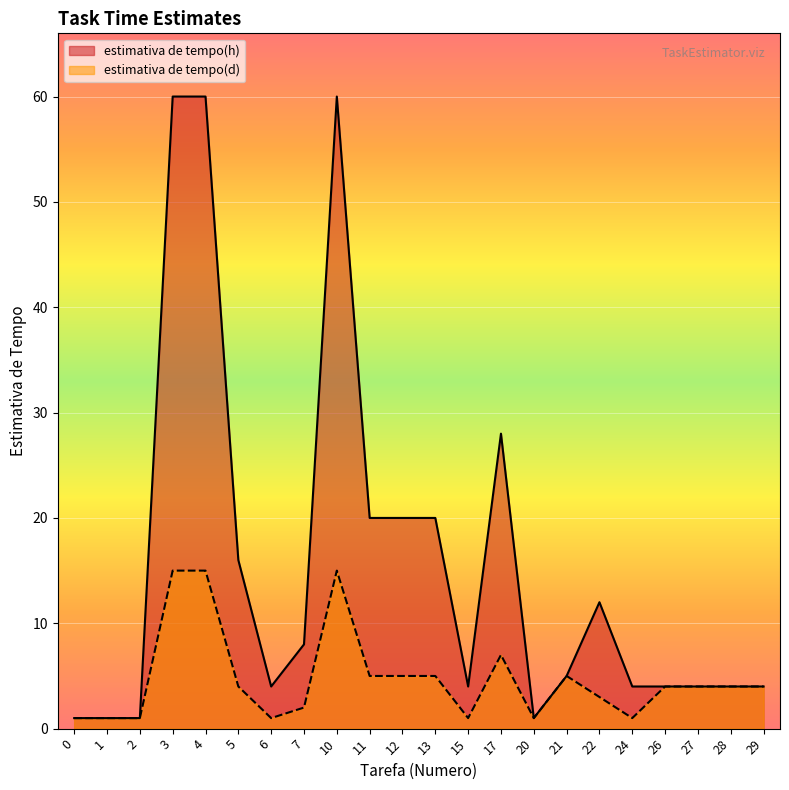

Reading left to right, transcribe all the data shown in this chart.

estimativa de tempo(h): 1	1	1	60	60	16	4	8	60	20	20	20	4	28	1	5	12	4	4	4	4	4
estimativa de tempo(d): 1	1	1	15	15	4	1	2	15	5	5	5	1	7	1	5	3	1	4	4	4	4